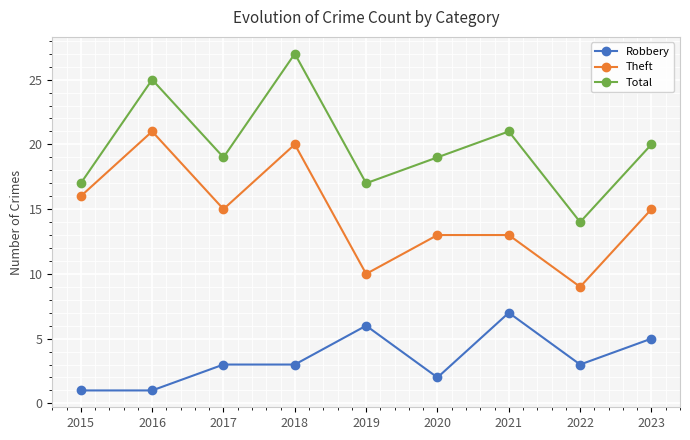

What is the maximum value for Theft?

21